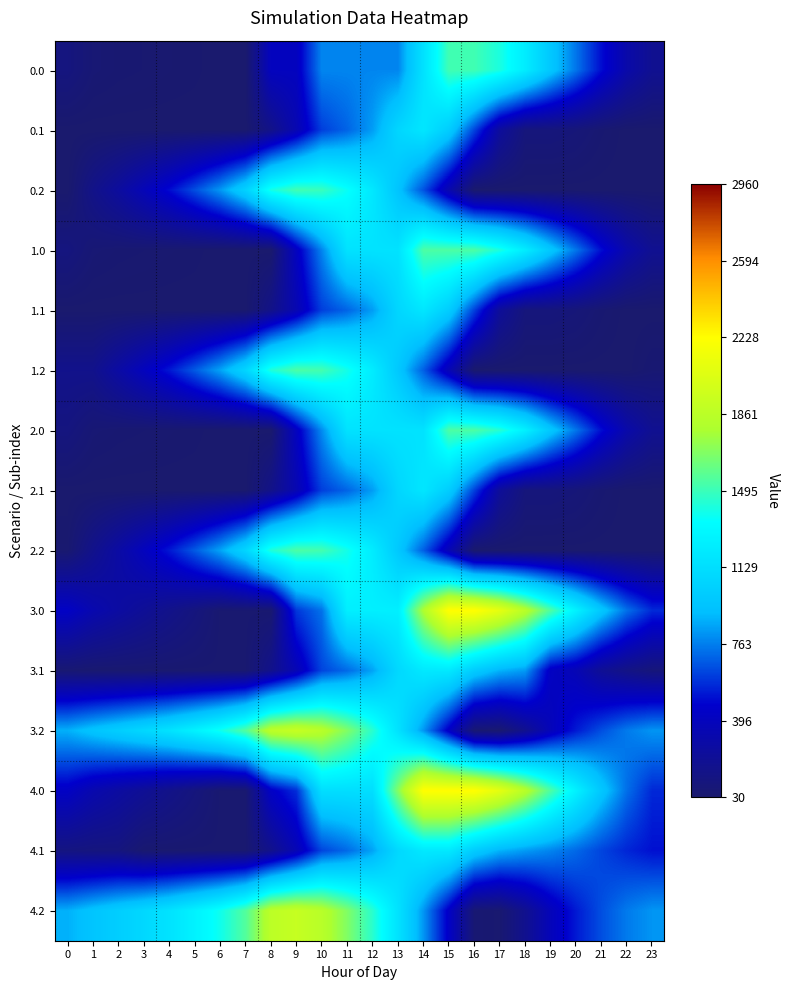

Rank the series by their maximum value, from lowest to highest.

0.1, 1.1, 2.1, 3.1, 4.1, 0.0, 0.2, 1.0, 1.2, 2.0, 2.2, 3.2, 4.2, 3.0, 4.0